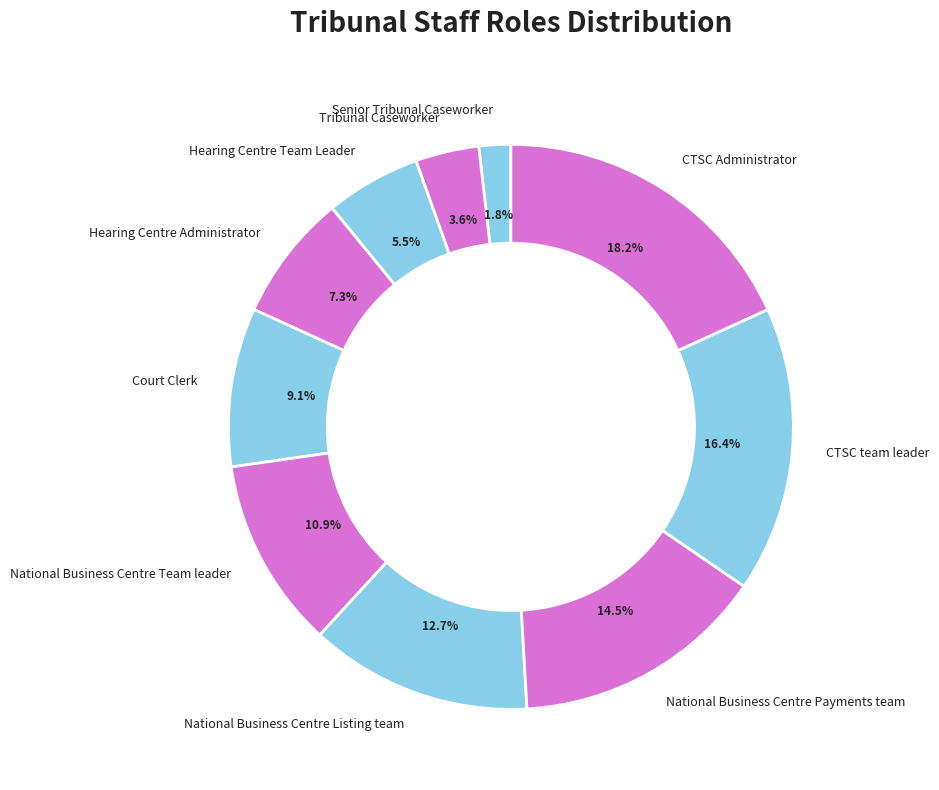

Combined, what portion of the pie is Hearing Centre Team Leader and National Business Centre Listing team?

18.2%